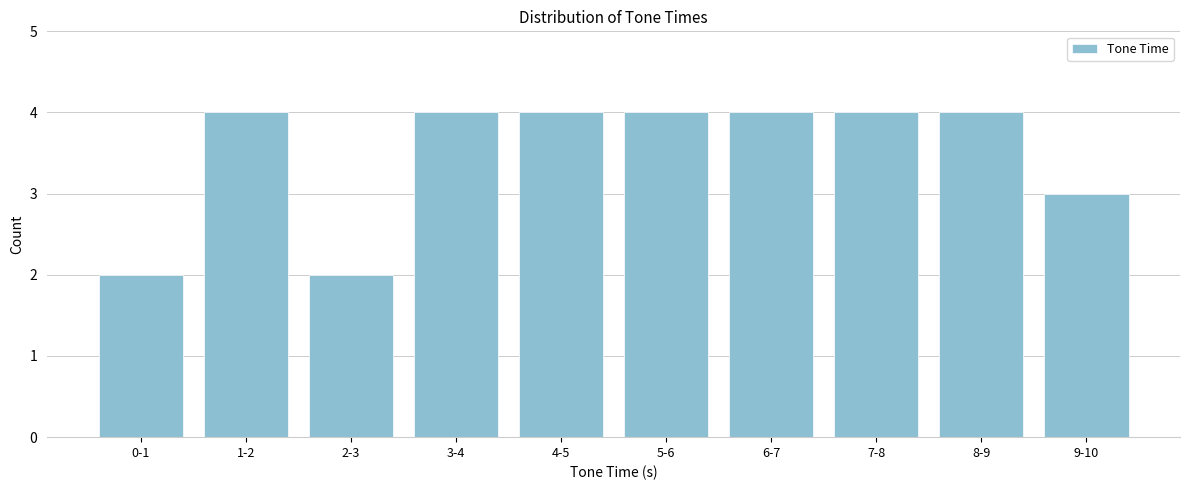

Reading left to right, list all the values displayed in this chart.

0-1=2	1-2=4	2-3=2	3-4=4	4-5=4	5-6=4	6-7=4	7-8=4	8-9=4	9-10=3